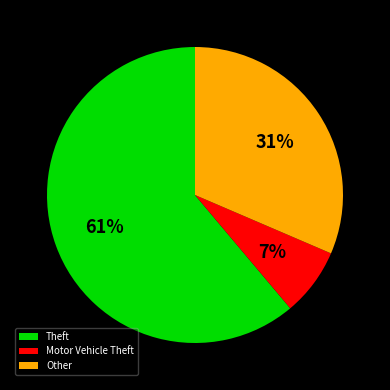

Do Theft and Motor Vehicle Theft together represent more than half of the pie?

Yes